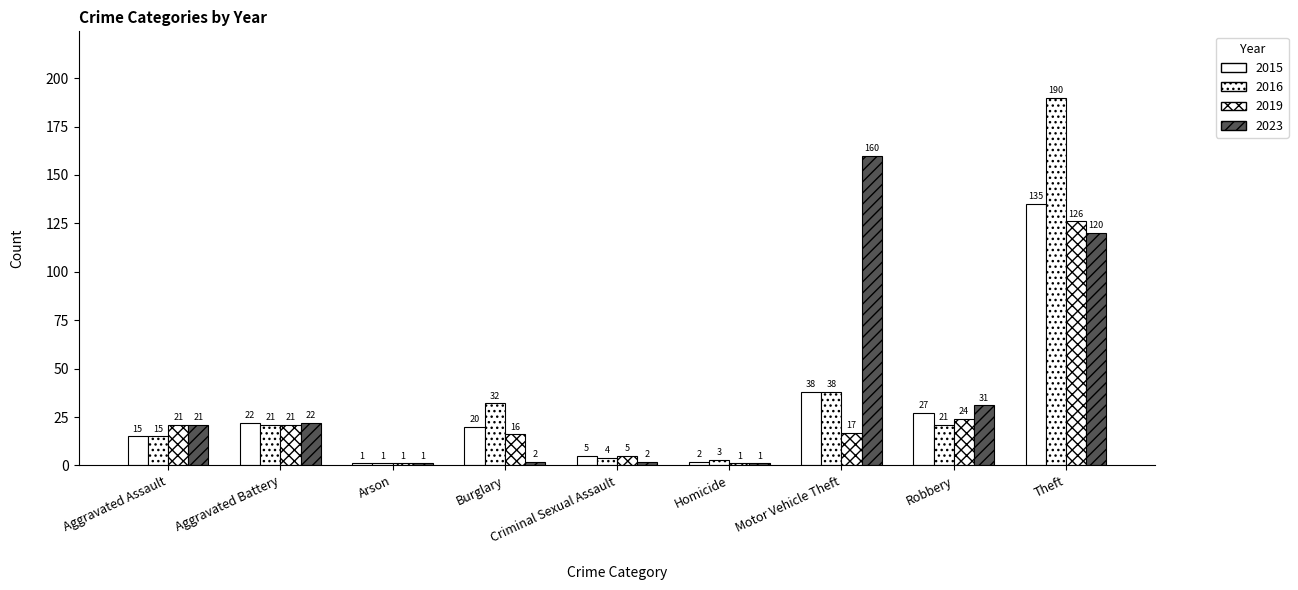

Reading left to right, extract all data points from this chart.

2015: 15	22	1	20	5	2	38	27	135
2016: 15	21	1	32	4	3	38	21	190
2019: 21	21	1	16	5	1	17	24	126
2023: 21	22	1	2	2	1	160	31	120